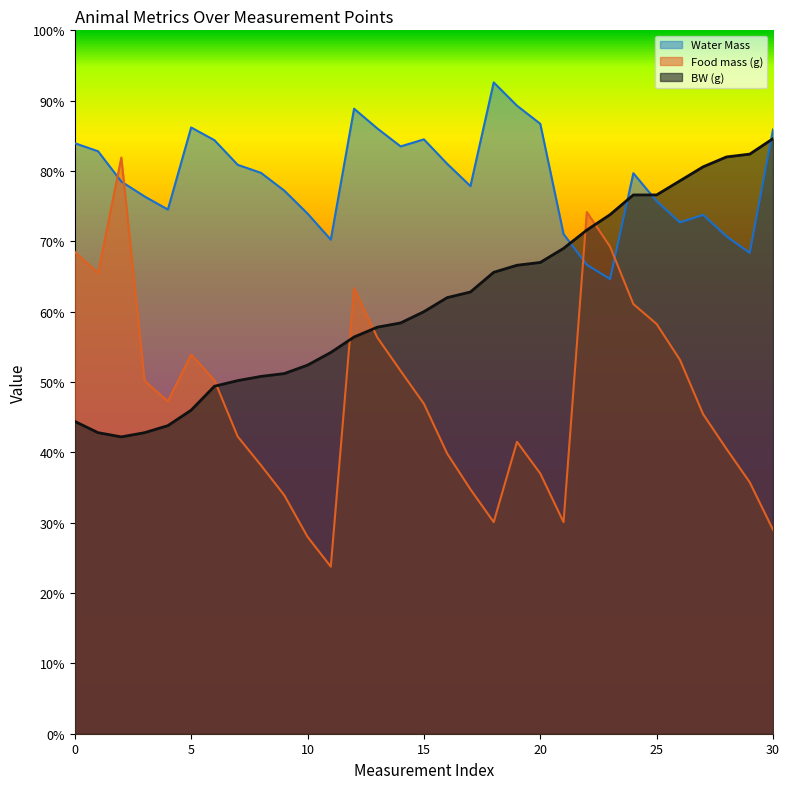

In Food mass (g), how many points are lower than both neighbors (excluding endpoints)?

5